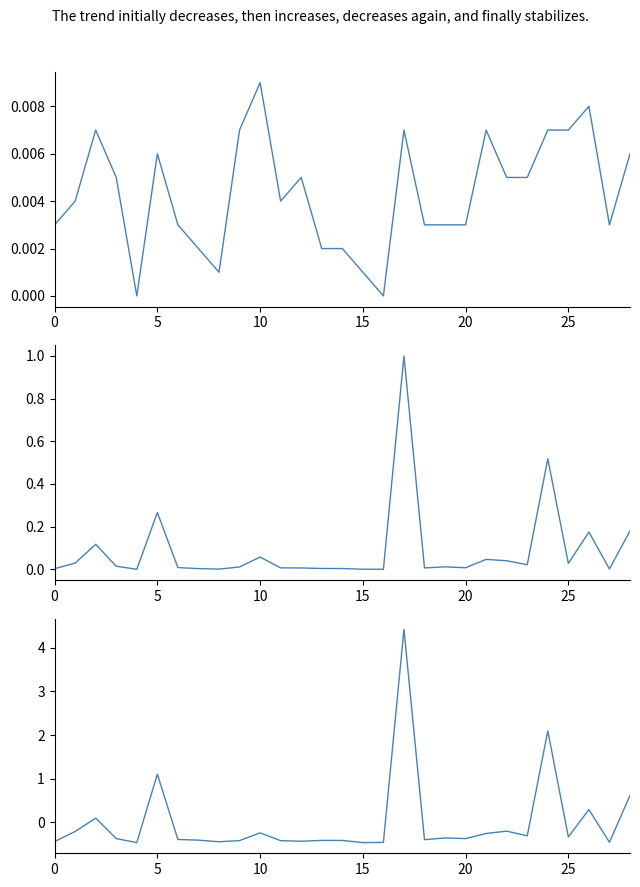

How many data points does each series have?

29